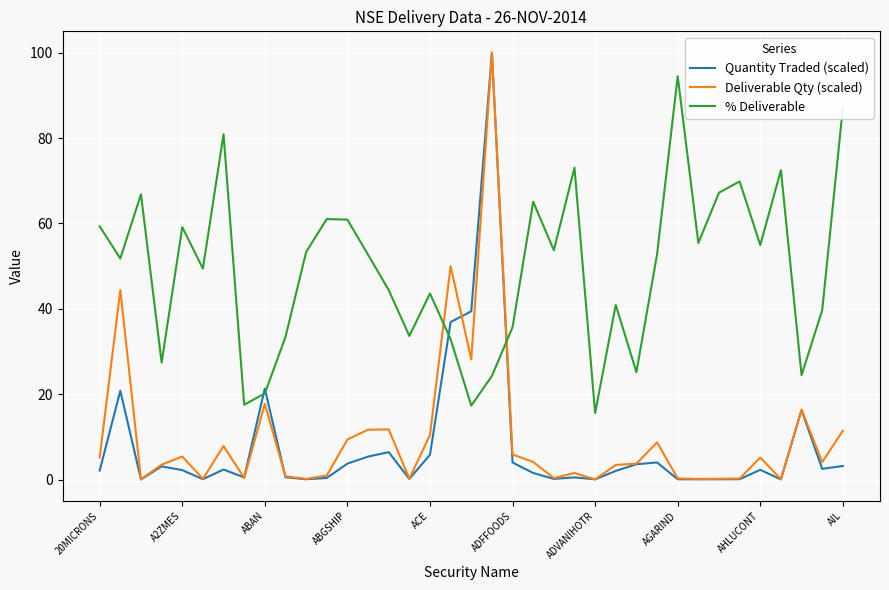

Which series has the largest total across all categories?

% Deliverable